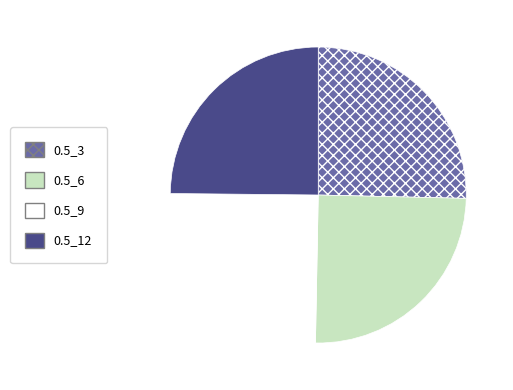

Is it true that 0.5_3 is 25% of the pie?

True